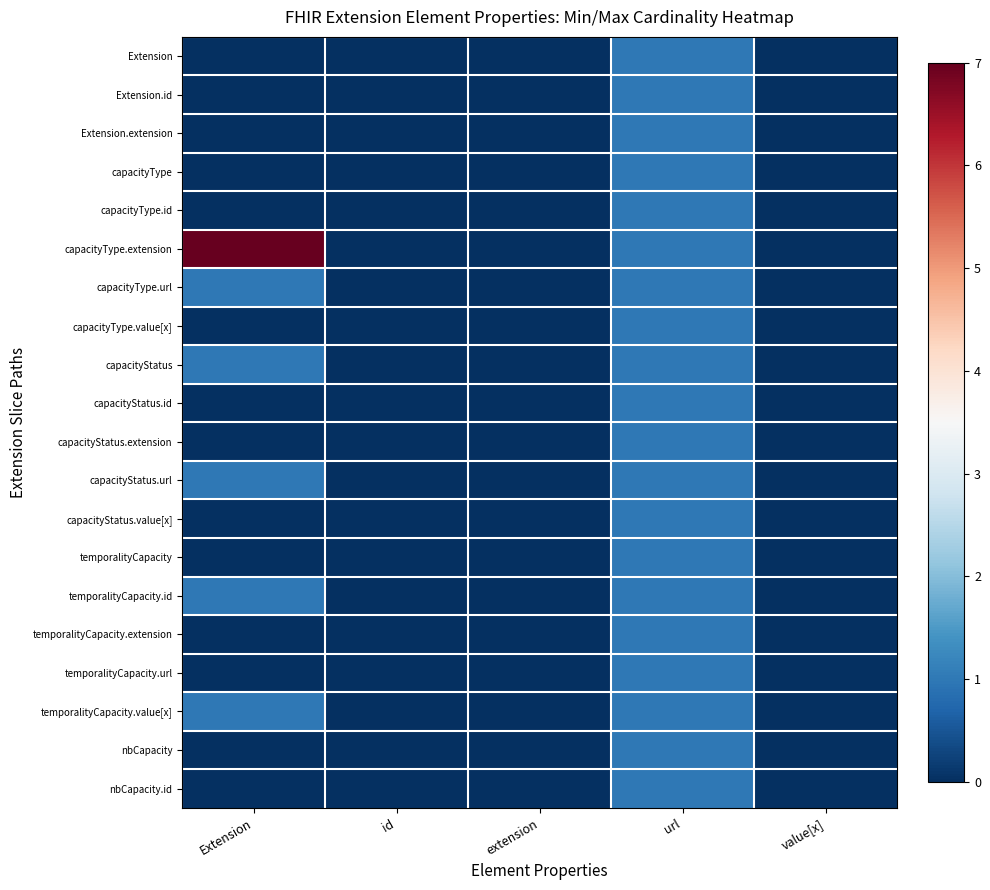

Reading left to right, list all the values displayed in this chart.

Extension: Extension=0	id=0	extension=0	url=1	value[x]=0
Extension.id: Extension=0	id=0	extension=0	url=1	value[x]=0
Extension.extension: Extension=0	id=0	extension=0	url=1	value[x]=0
capacityType: Extension=0	id=0	extension=0	url=1	value[x]=0
capacityType.id: Extension=0	id=0	extension=0	url=1	value[x]=0
capacityType.extension: Extension=7	id=0	extension=0	url=1	value[x]=0
capacityType.url: Extension=1	id=0	extension=0	url=1	value[x]=0
capacityType.value[x]: Extension=0	id=0	extension=0	url=1	value[x]=0
capacityStatus: Extension=1	id=0	extension=0	url=1	value[x]=0
capacityStatus.id: Extension=0	id=0	extension=0	url=1	value[x]=0
capacityStatus.extension: Extension=0	id=0	extension=0	url=1	value[x]=0
capacityStatus.url: Extension=1	id=0	extension=0	url=1	value[x]=0
capacityStatus.value[x]: Extension=0	id=0	extension=0	url=1	value[x]=0
temporalityCapacity: Extension=0	id=0	extension=0	url=1	value[x]=0
temporalityCapacity.id: Extension=1	id=0	extension=0	url=1	value[x]=0
temporalityCapacity.extension: Extension=0	id=0	extension=0	url=1	value[x]=0
temporalityCapacity.url: Extension=0	id=0	extension=0	url=1	value[x]=0
temporalityCapacity.value[x]: Extension=1	id=0	extension=0	url=1	value[x]=0
nbCapacity: Extension=0	id=0	extension=0	url=1	value[x]=0
nbCapacity.id: Extension=0	id=0	extension=0	url=1	value[x]=0